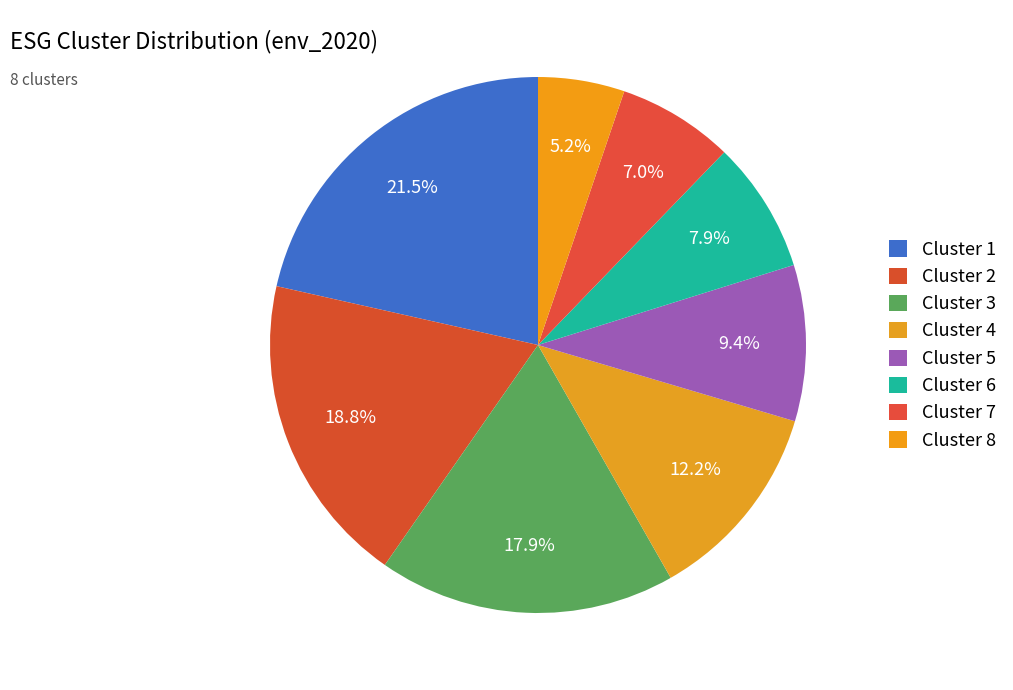

What percentage is the Cluster 2 slice, to the nearest percent?

19%